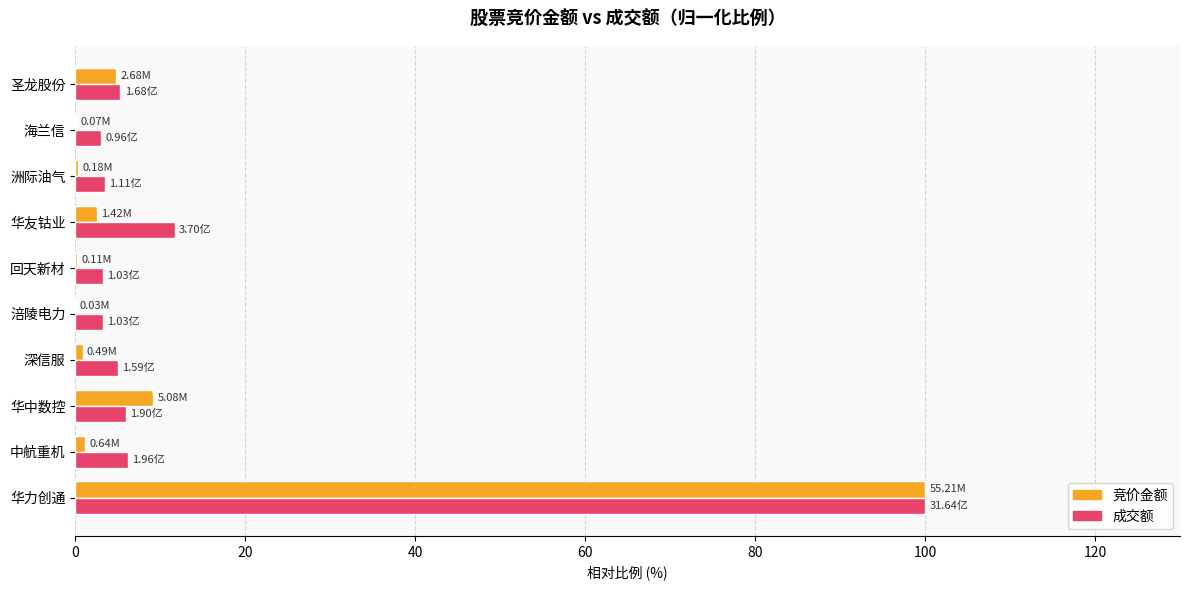

Between 华中数控 and 回天新材, which series saw the biggest shift?

竞价金额